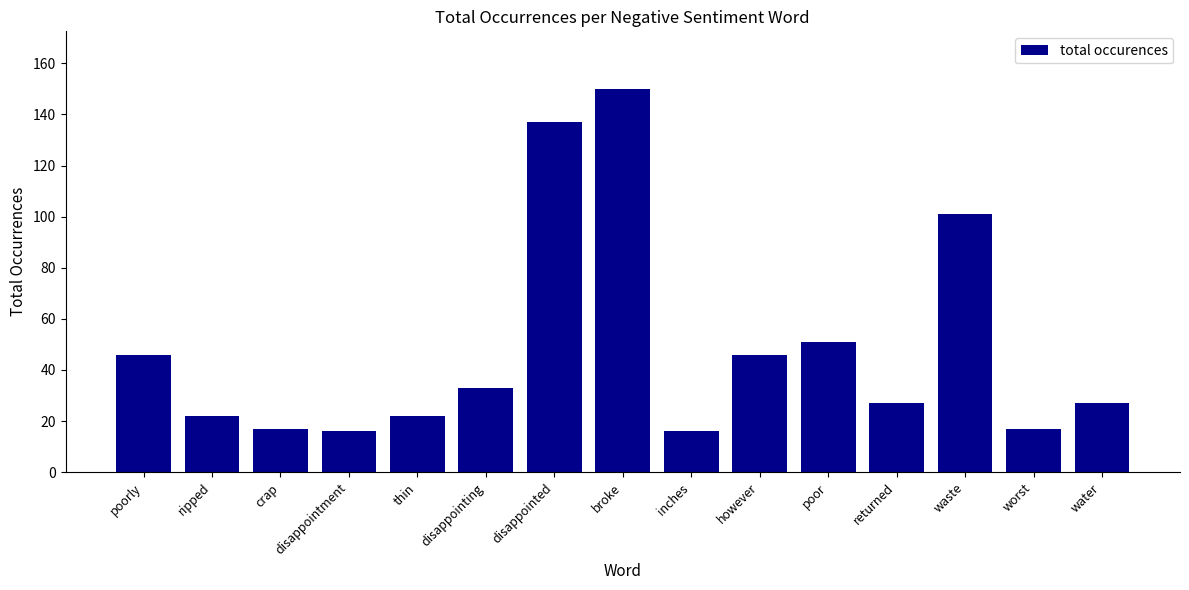

How many bars are there in total?

15